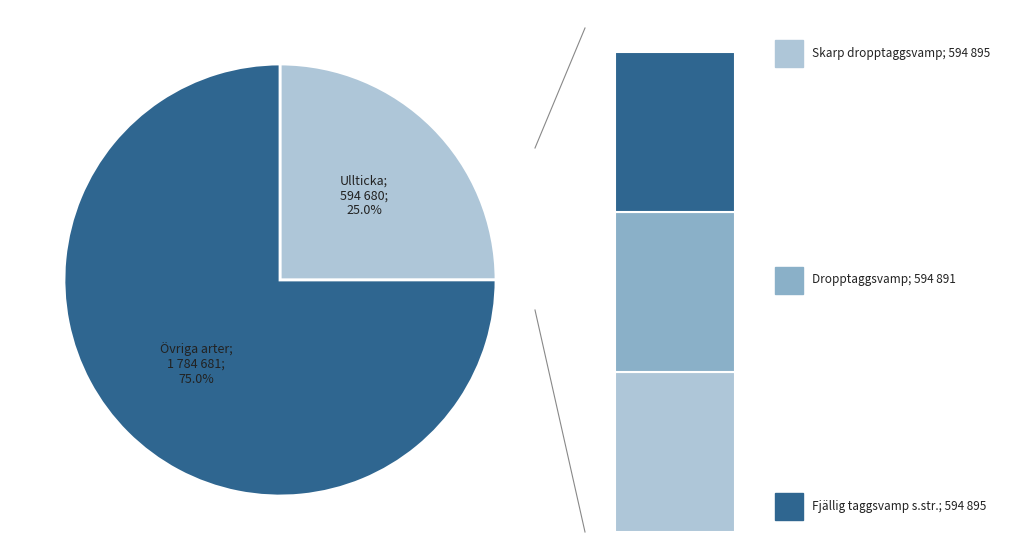

Is it true that Fjällig taggsvamp s.str. is 14% of the pie?

False